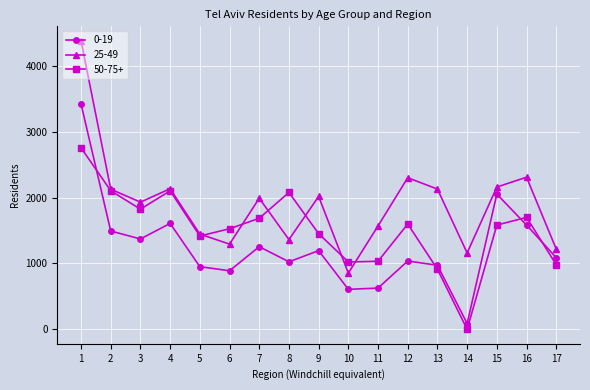

The value of 50-75+ at 17 is 981. True or false?

True